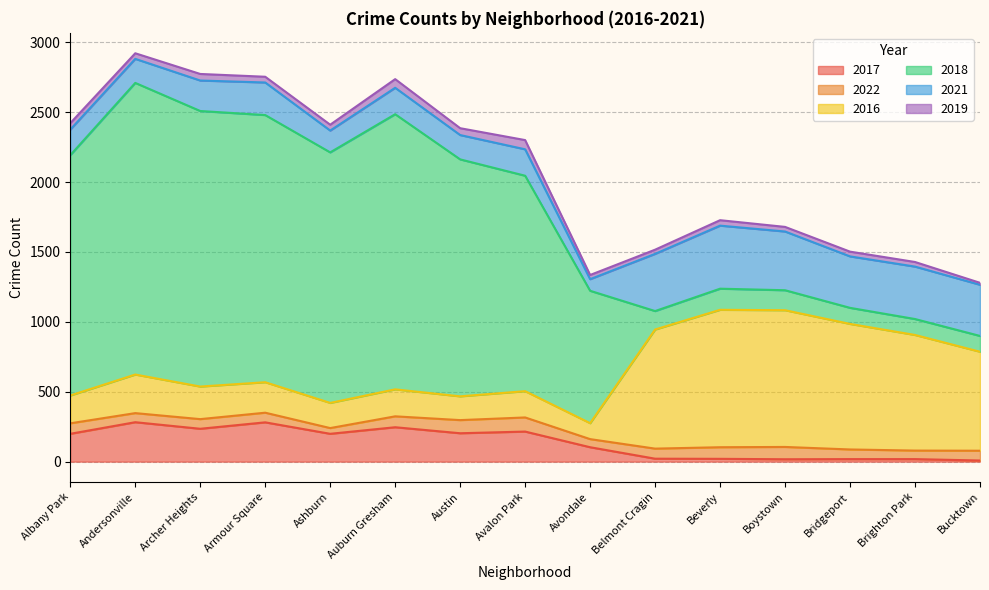

What is the difference between the maximum and minimum values in the 2022 series?

60